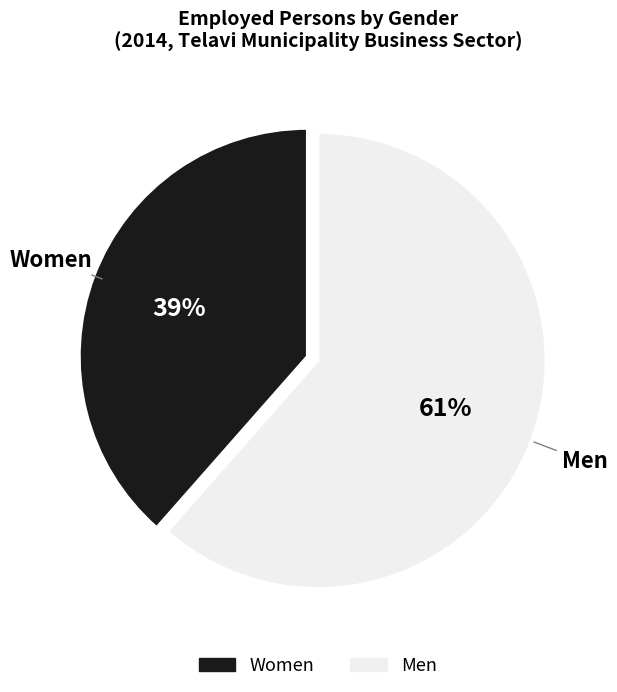

Is there any slice that represents more than half of the pie?

Yes